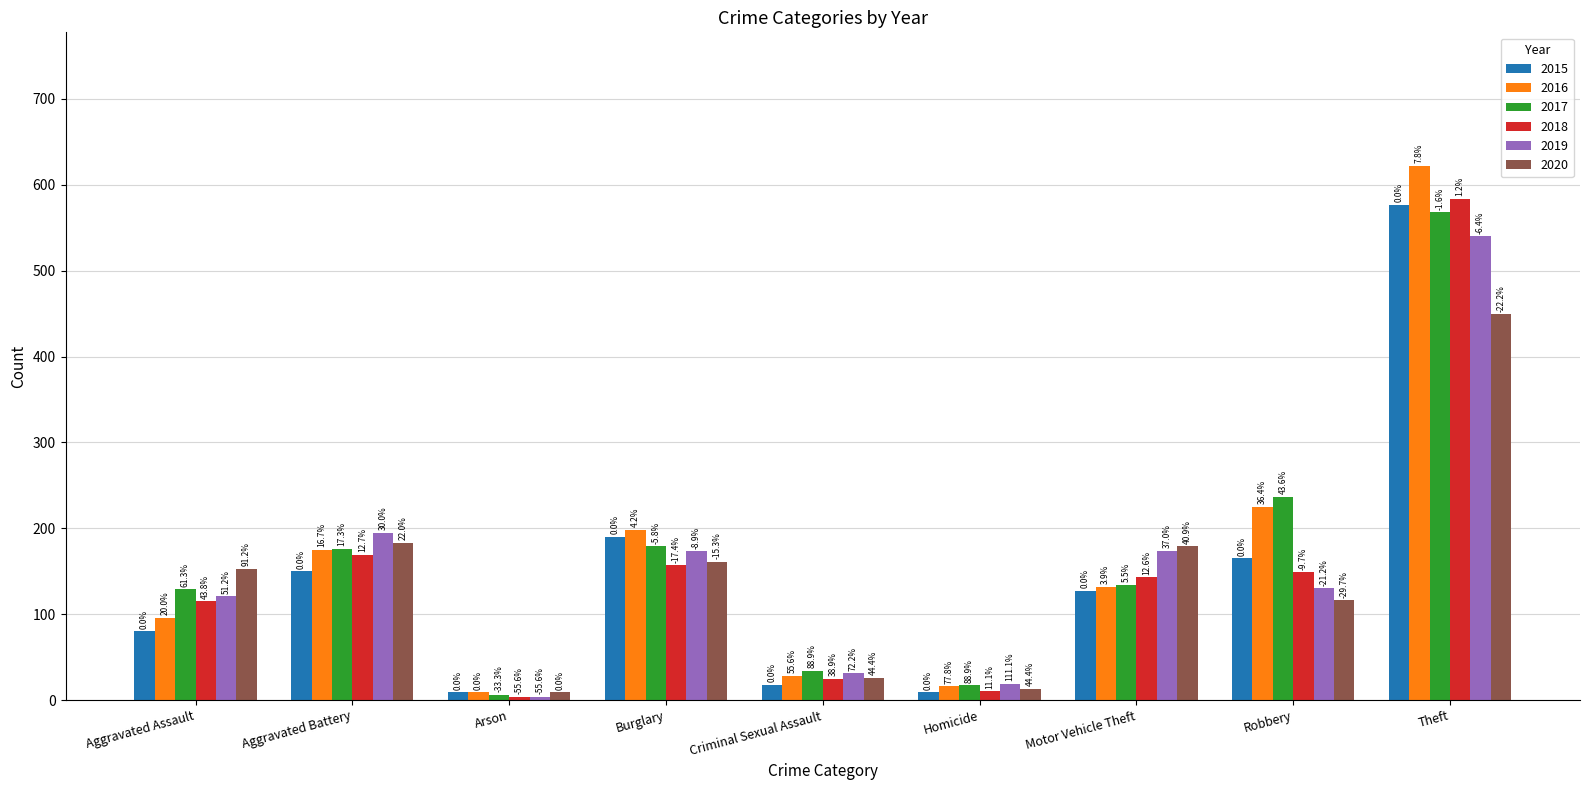

Are the bars horizontal?

No